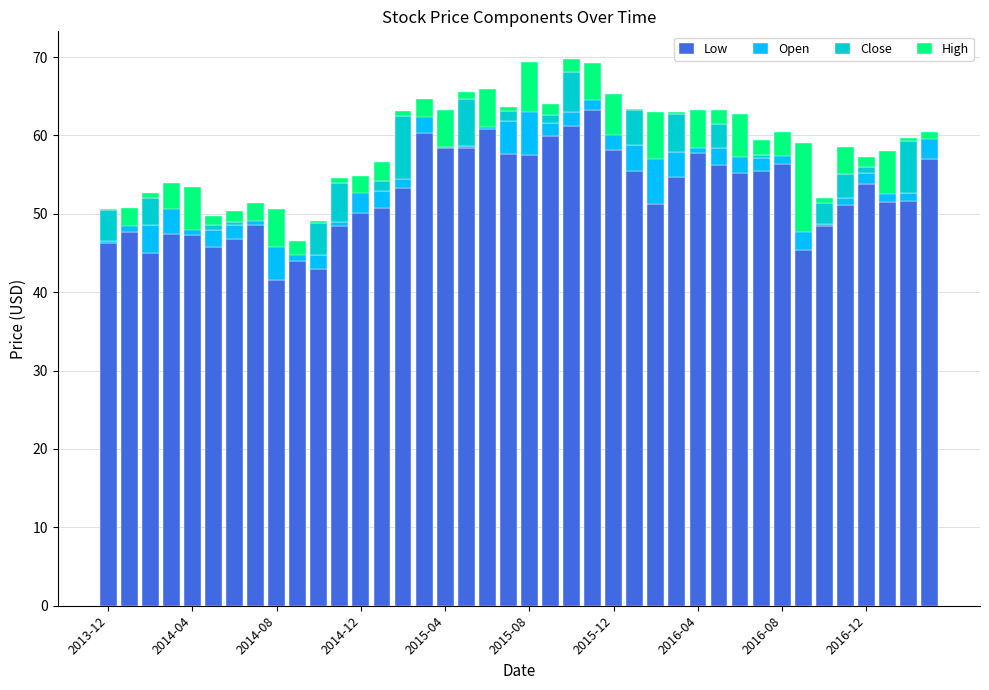

What is the difference between the High values at 17 and 28?

4.0